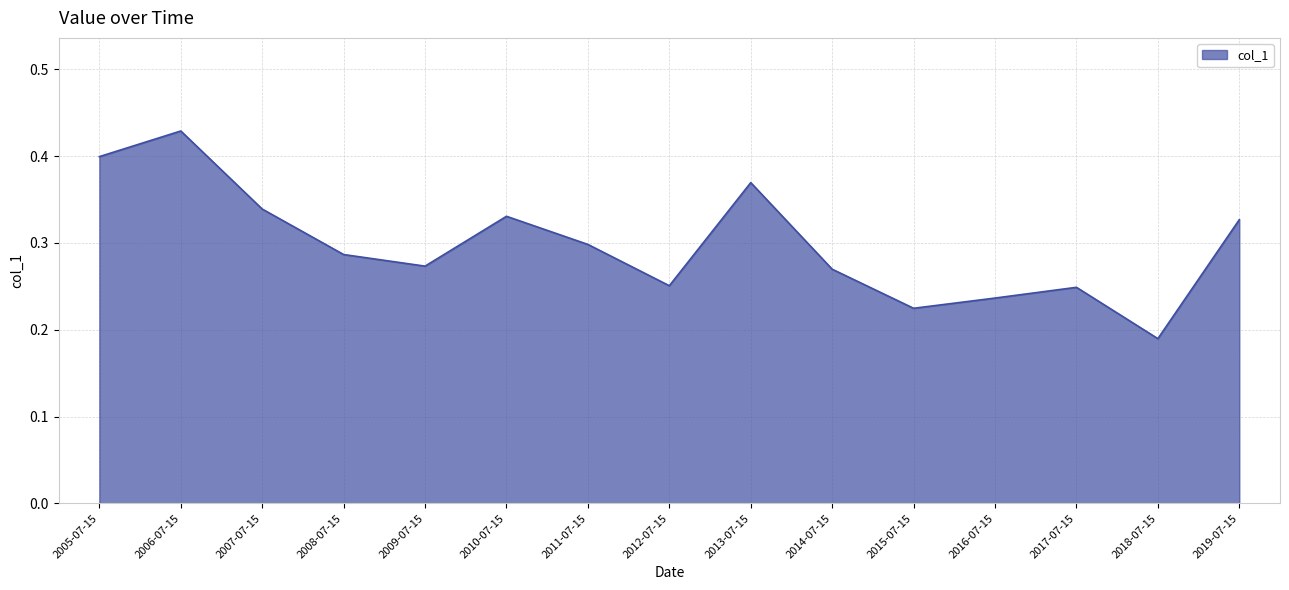

True or false: the data shows 0.3 at 2012-07-15.

True